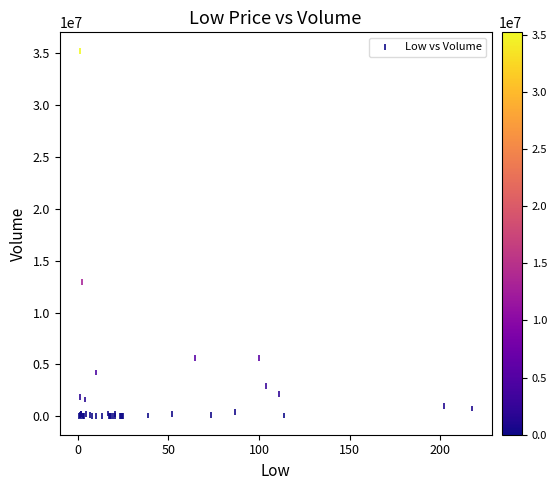

What Y value in the scatter plot is closest to 17600900?

12961800